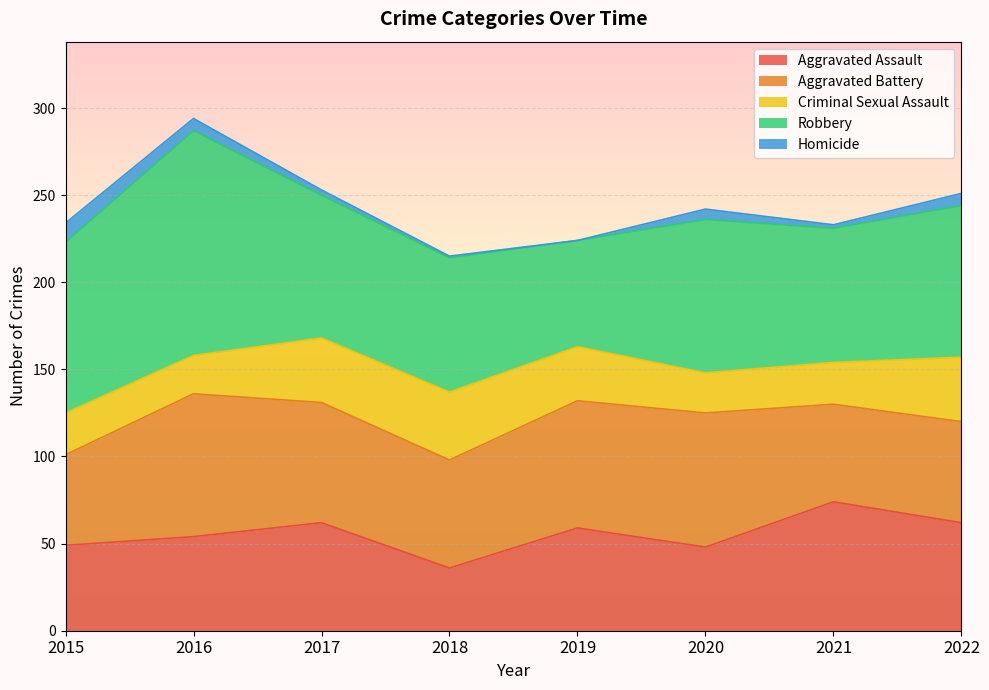

What are all the series names shown in the legend?

Aggravated Assault, Aggravated Battery, Criminal Sexual Assault, Robbery, Homicide